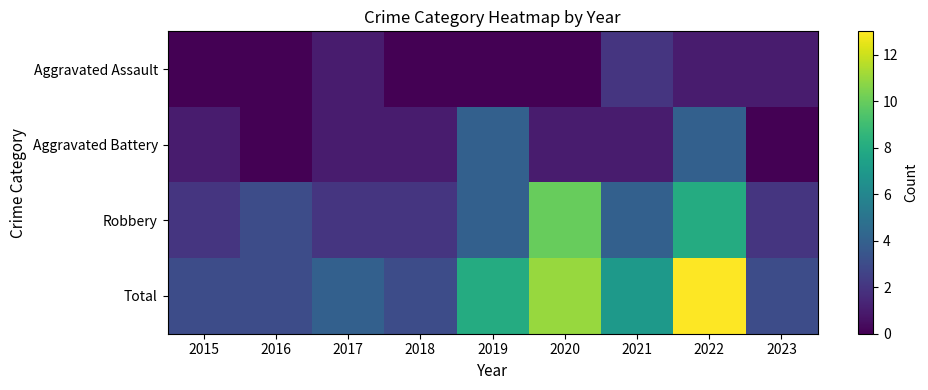

Reading left to right, list all the values displayed in this chart.

Aggravated Assault: 2015=0	2016=0	2017=1	2018=0	2019=0	2020=0	2021=2	2022=1	2023=1
Aggravated Battery: 2015=1	2016=0	2017=1	2018=1	2019=4	2020=1	2021=1	2022=4	2023=0
Robbery: 2015=2	2016=3	2017=2	2018=2	2019=4	2020=10	2021=4	2022=8	2023=2
Total: 2015=3	2016=3	2017=4	2018=3	2019=8	2020=11	2021=7	2022=13	2023=3